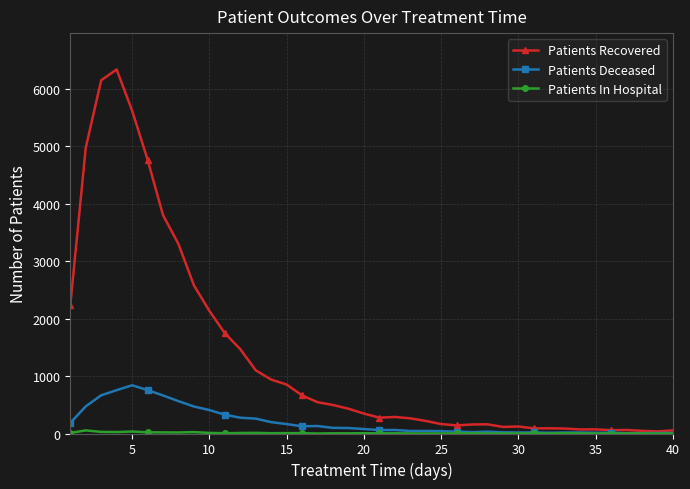

Which series has the largest range (max minus min)?

Patients Recovered